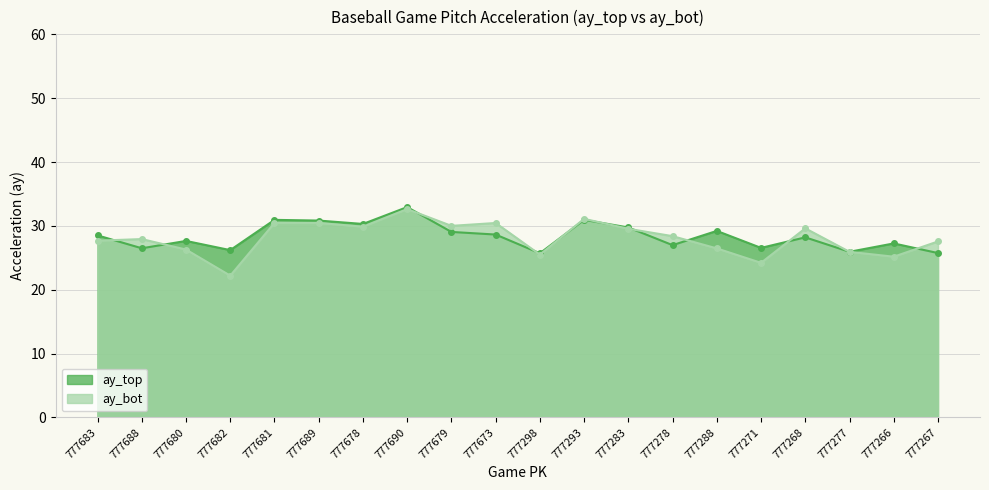

Reading left to right, transcribe all the data shown in this chart.

ay_top: 28.5	26.5	27.6	26.2	30.9	30.8	30.3	32.9	29.1	28.6	25.7	30.9	29.8	27.0	29.2	26.6	28.2	25.9	27.2	25.7
ay_bot: 27.7	27.9	26.3	22.2	30.5	30.5	29.9	32.6	30.0	30.4	25.5	31.1	29.5	28.4	26.5	24.2	29.6	25.9	25.2	27.6